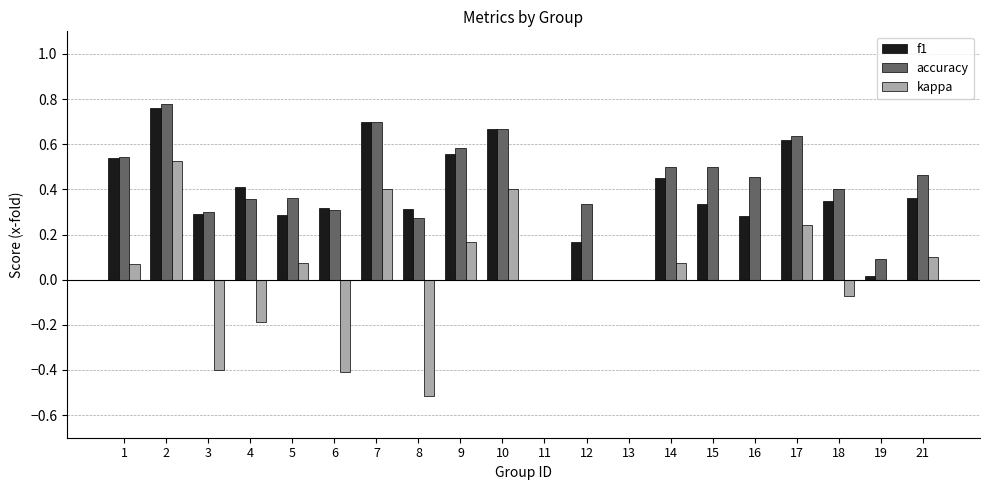

Are the bars horizontal?

No